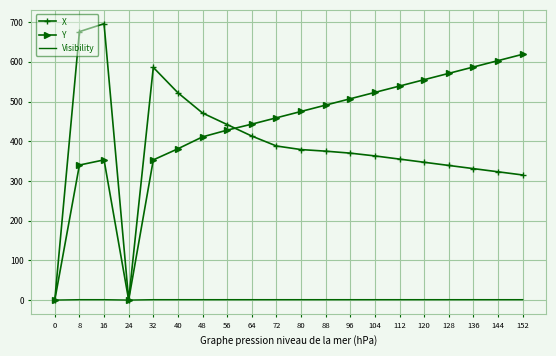

What is the difference between the maximum and minimum values in the Visibility series?

1